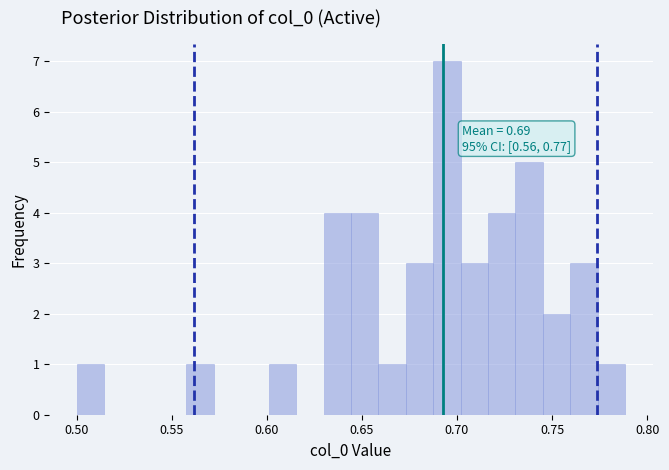

Around what value on the x-axis is the tallest bar? Give the approximate position of its centre, as read against the axis.

0.695